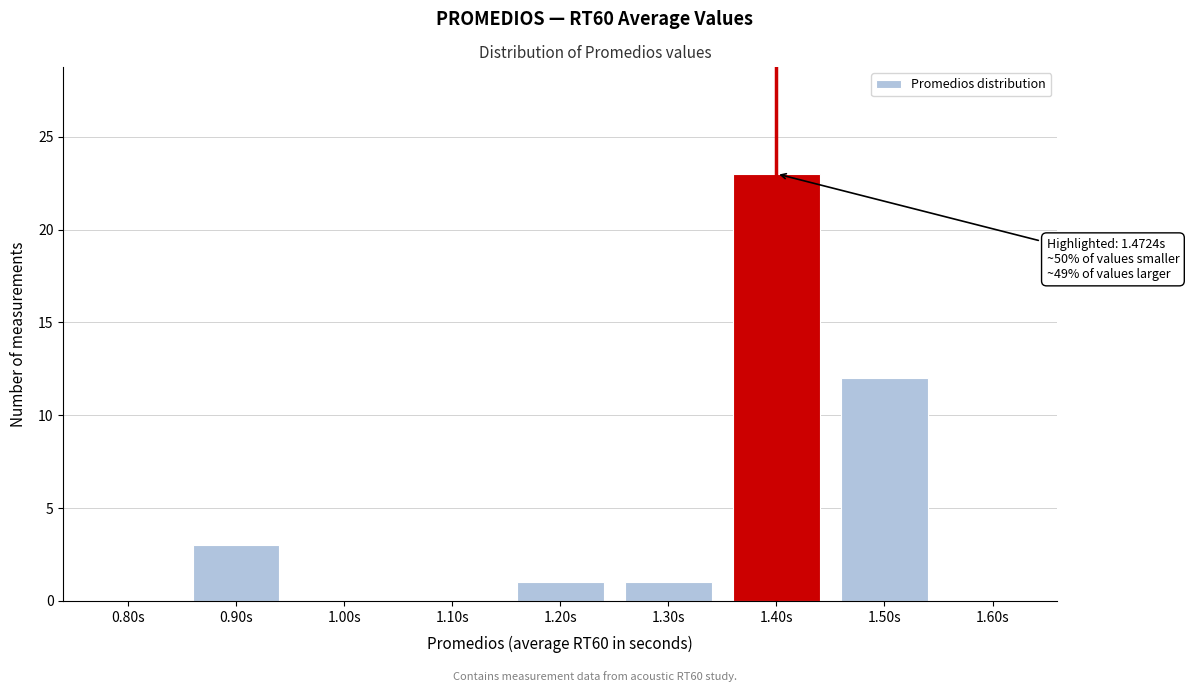

Reading left to right, extract all data points from this chart.

0.80s=0	0.90s=3	1.00s=0	1.10s=0	1.20s=1	1.30s=1	1.40s=23	1.50s=12	1.60s=0